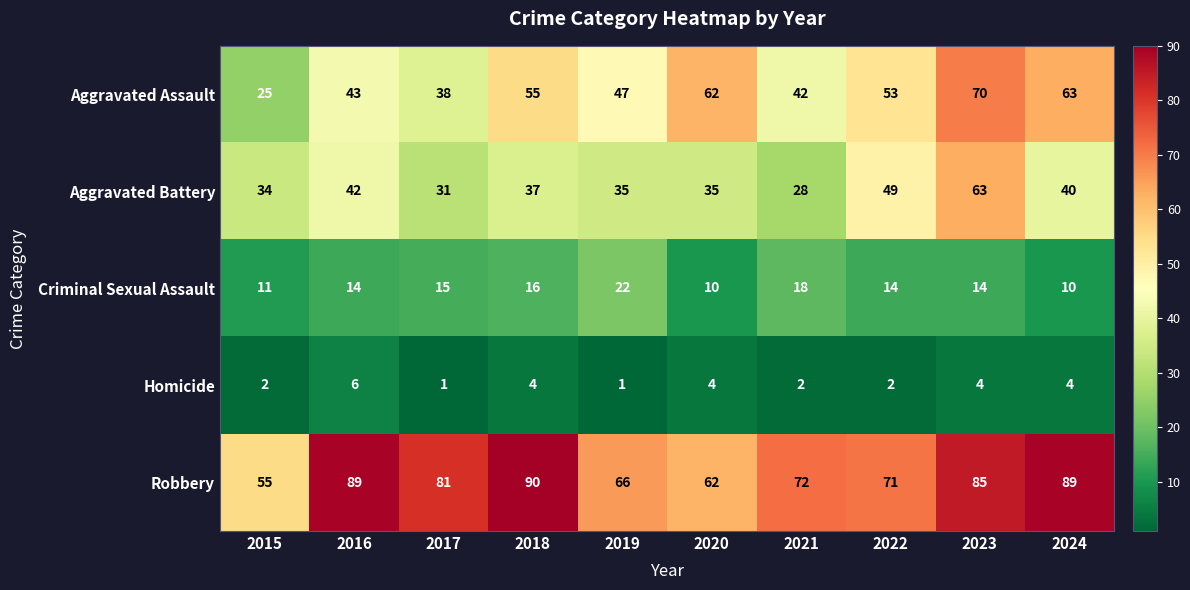

Which series has the widest spread of values?

Aggravated Assault